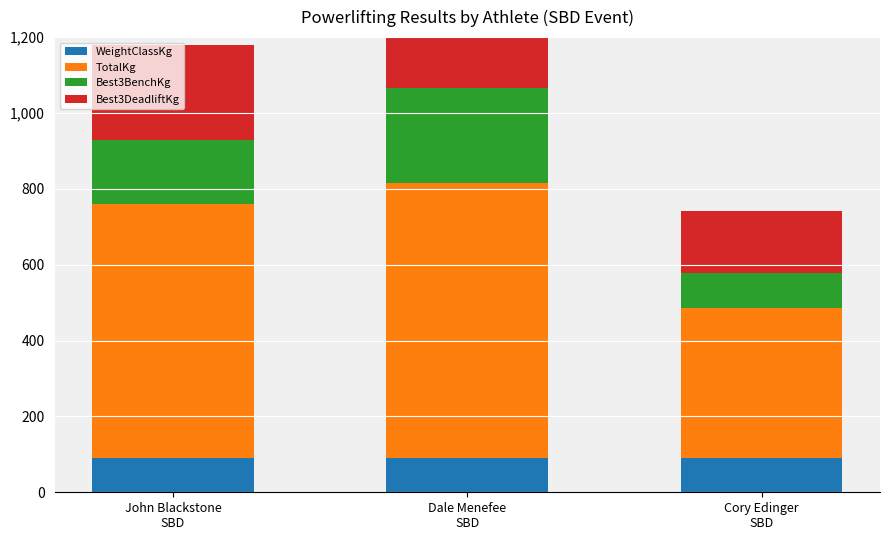

What is the average value of the Best3DeadliftKg series?

205.6